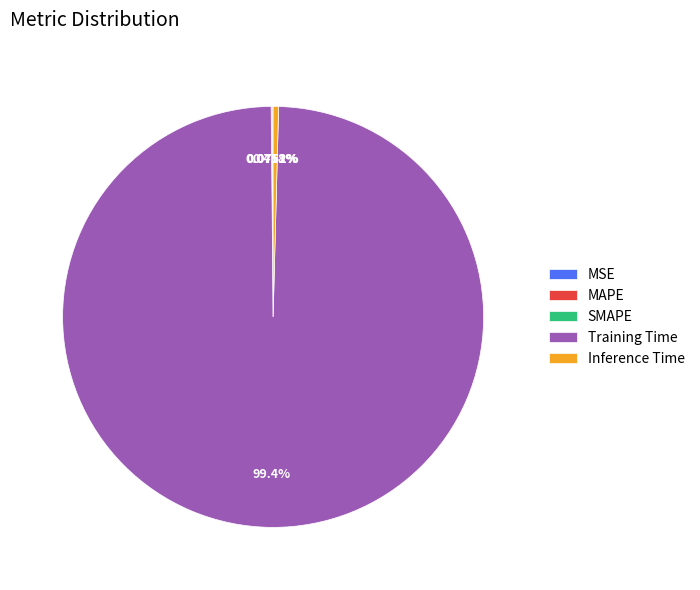

Which slice is the largest?

Training Time